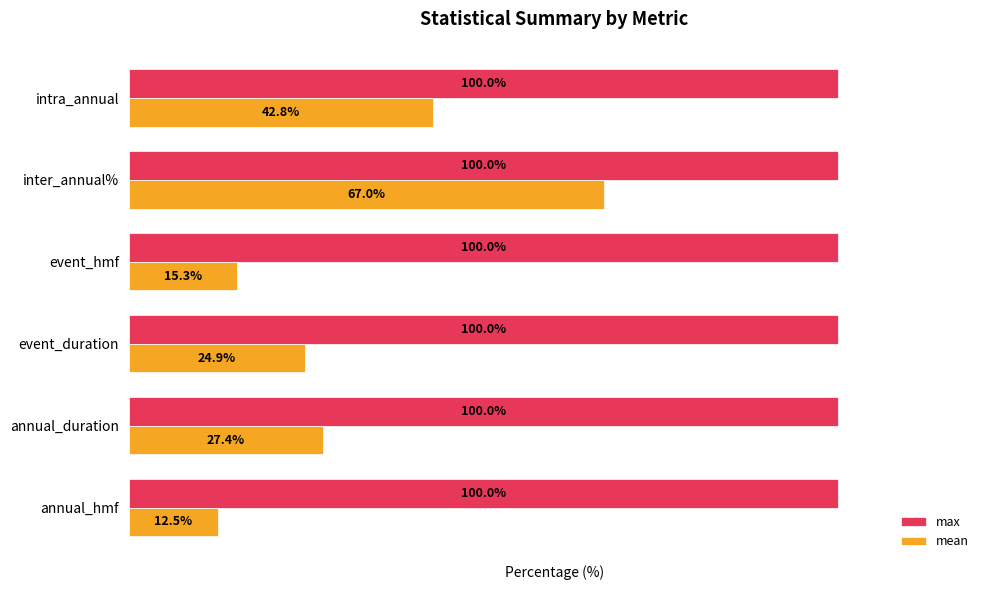

Where is mean nearest to the value 39?

intra_annual